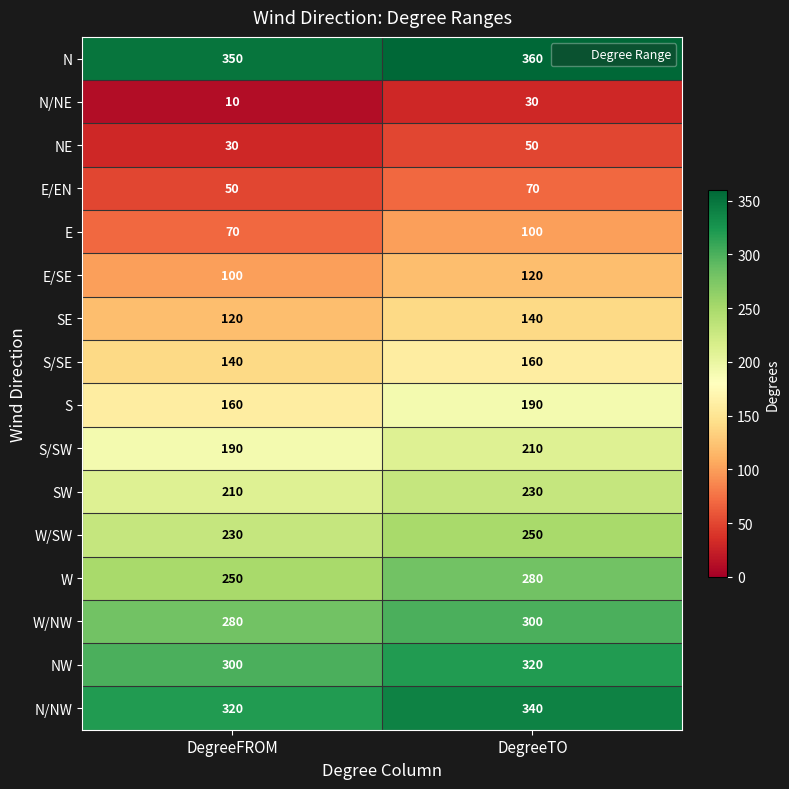

What is the total value across all series at DegreeTO?

3150